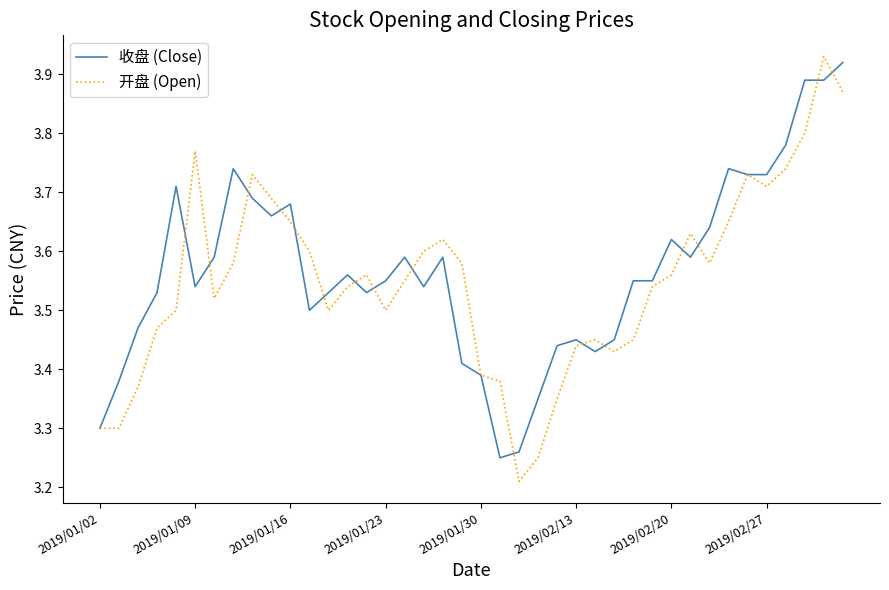

What are all the series names shown in the legend?

收盘 (Close), 开盘 (Open)